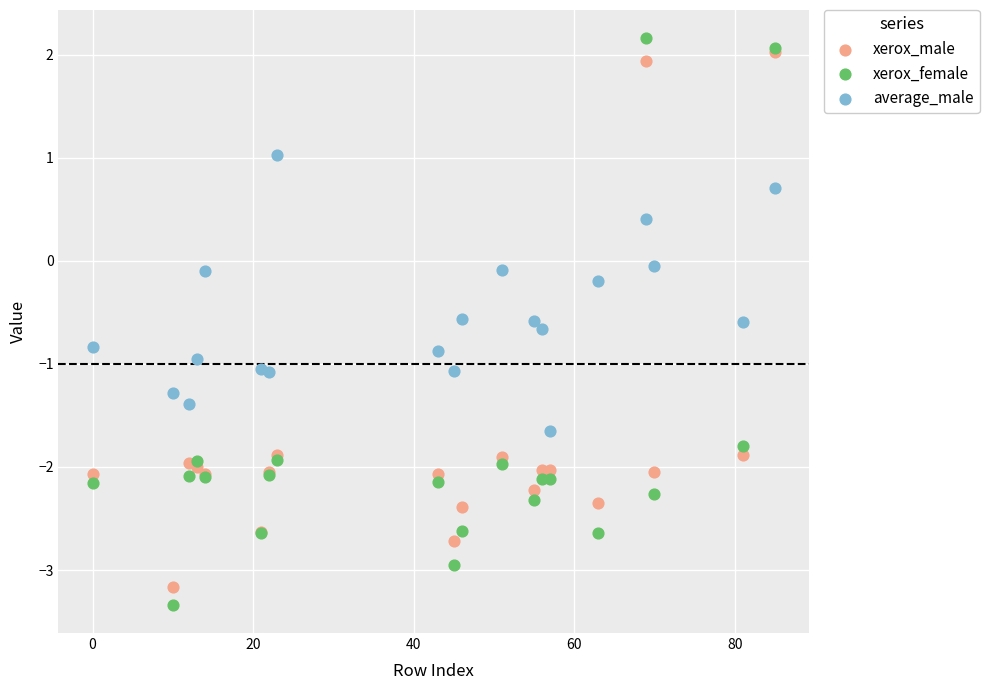

What are all the series names shown in the legend?

xerox_male, xerox_female, average_male